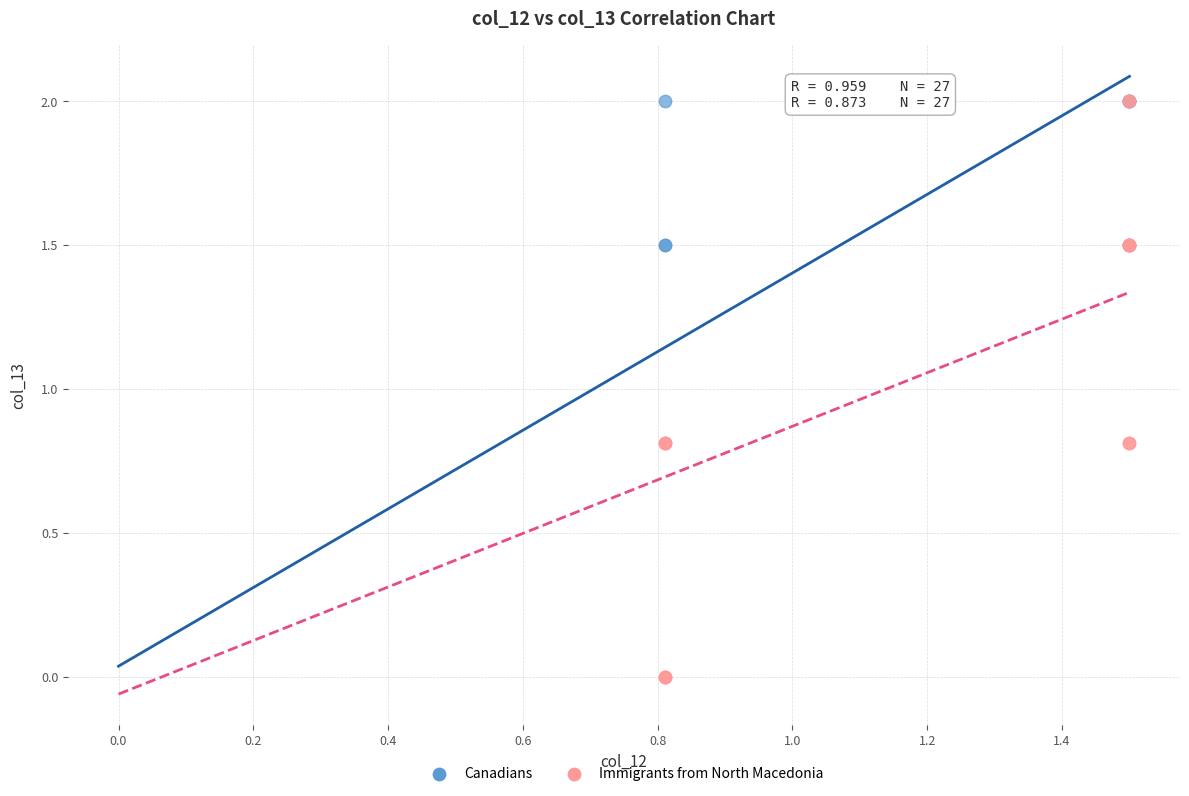

Which series contains the lowest Y value?

Immigrants from North Macedonia